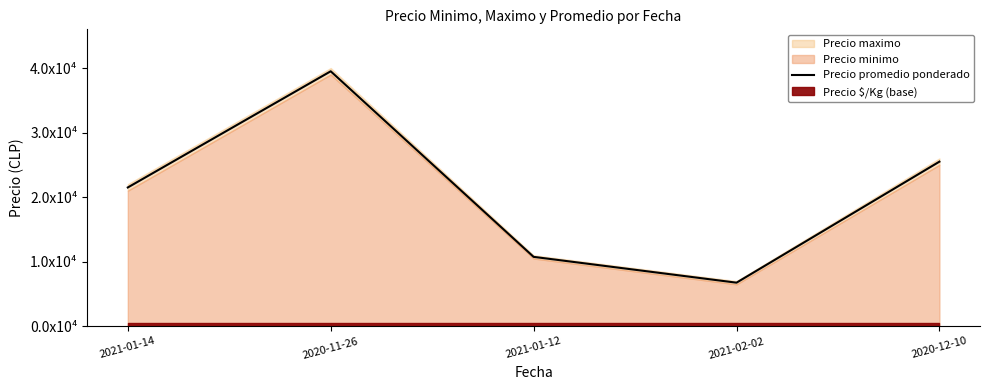

How many data points are above 21500?

2